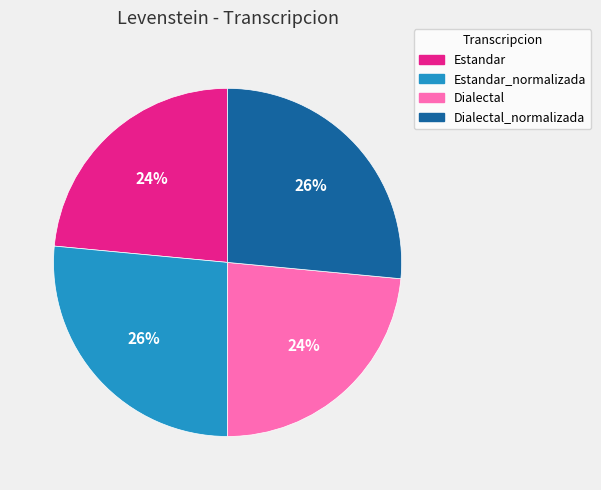

Between Dialectal and Dialectal_normalizada, which is larger?

Dialectal_normalizada